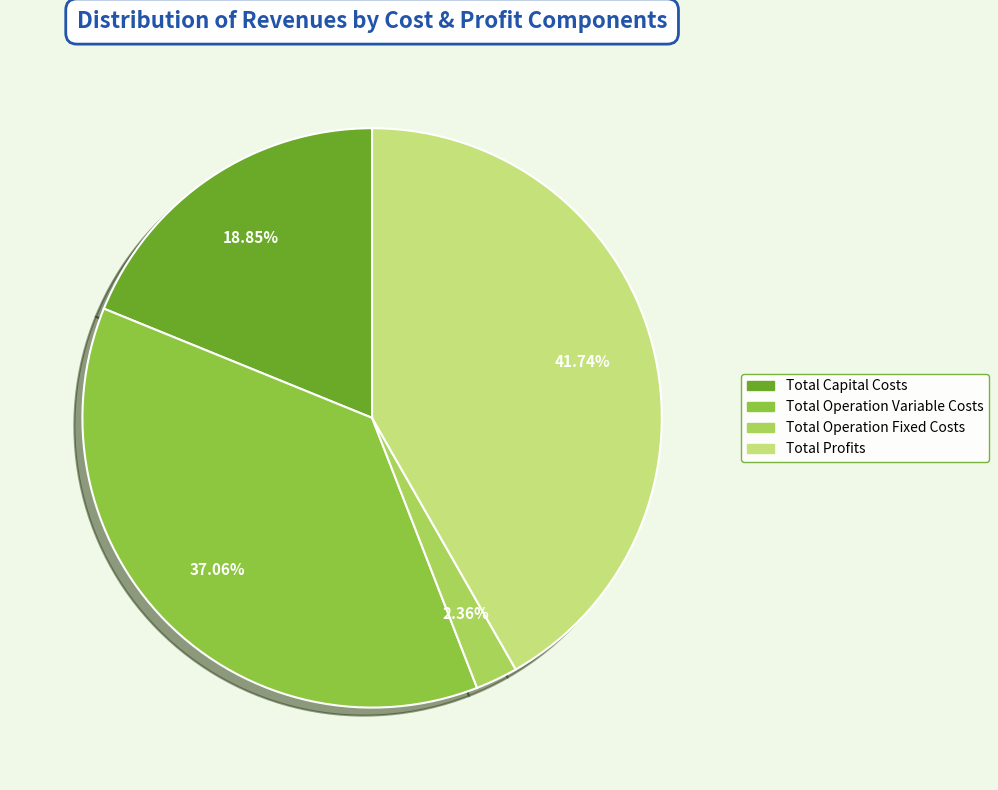

Does Total Operation Variable Costs represent more than half of the total?

No